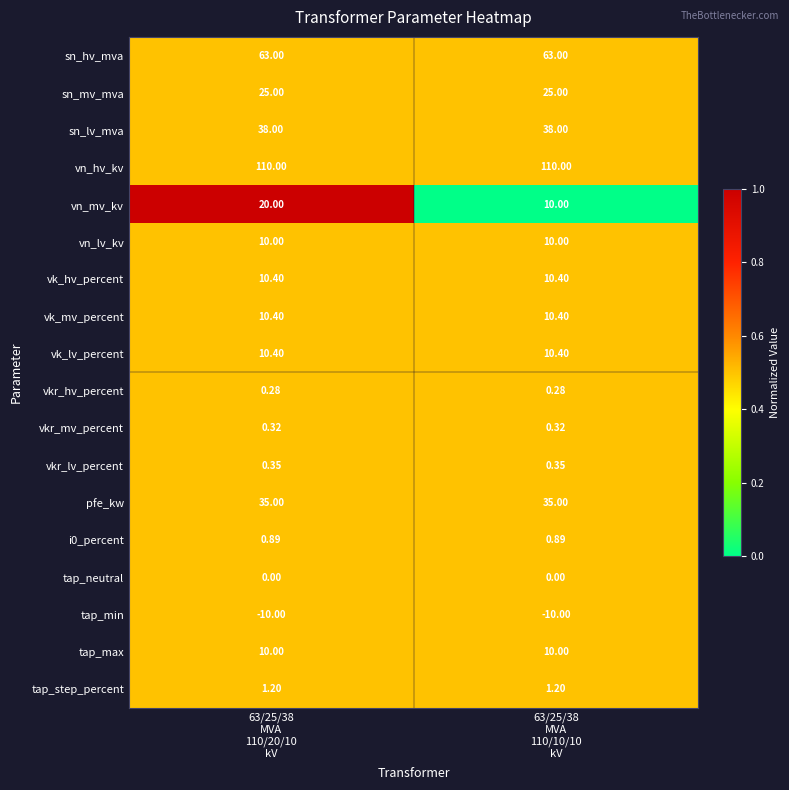

Which series has the widest spread of values?

vn_mv_kv